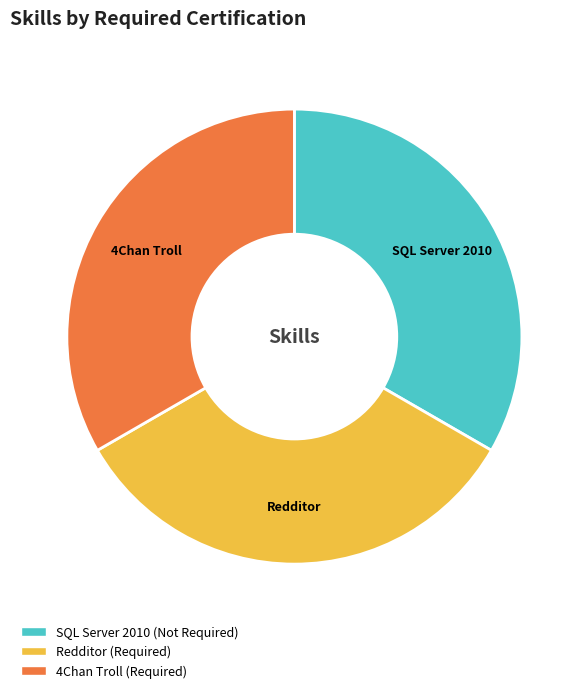

Count the number of slices in the pie.

3